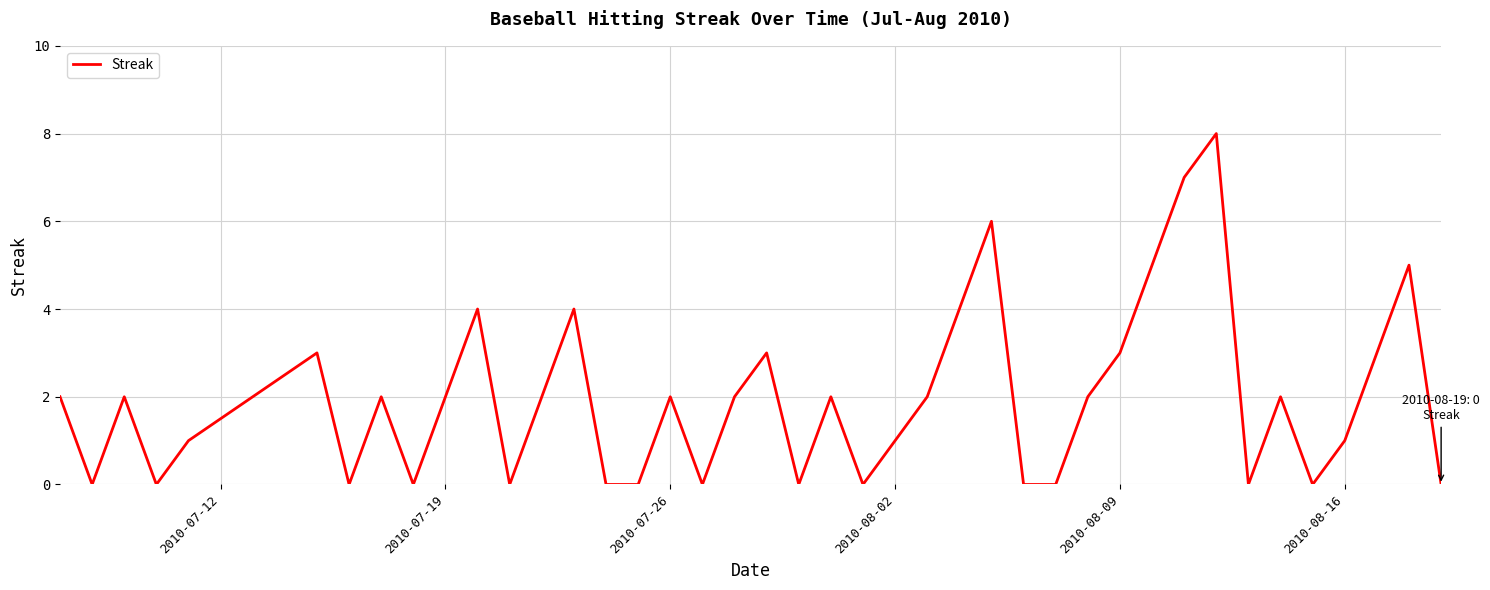

What is the greatest value displayed?

8